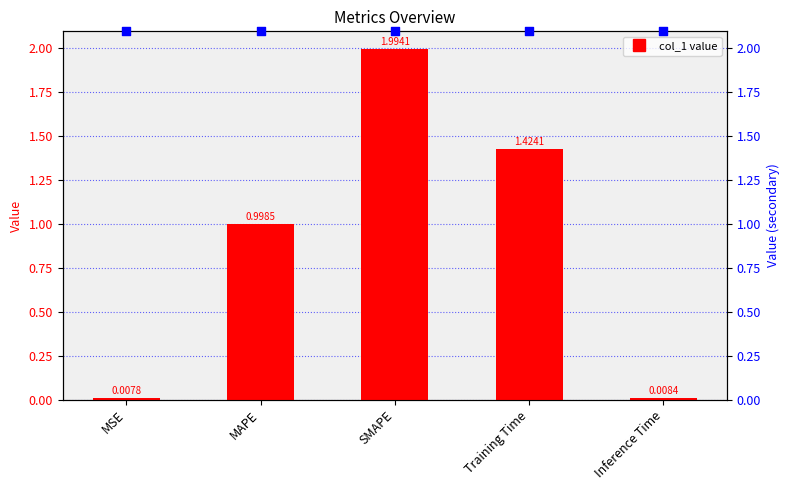

Is the value of marker at SMAPE greater than the value of col_1 at Training Time?

Yes